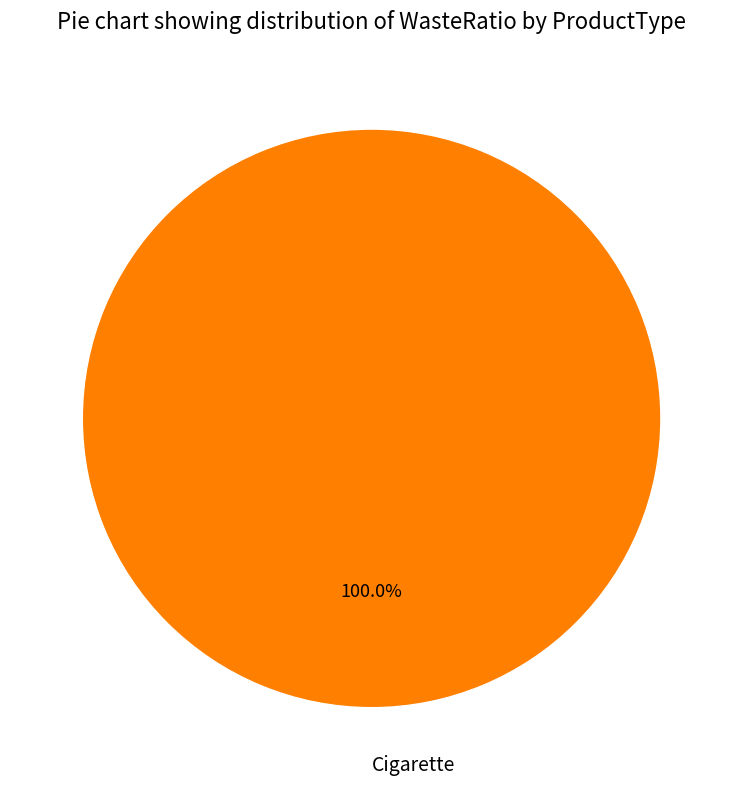

Rank the categories by value from lowest to highest.

Cigarette